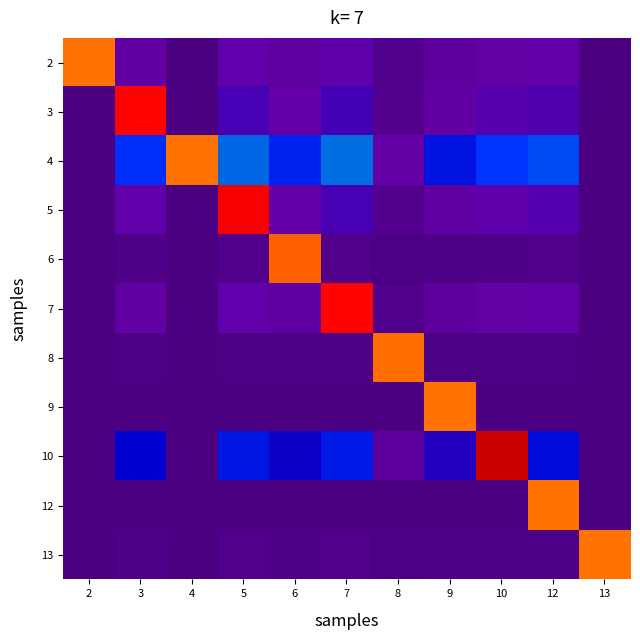

Reading left to right, extract all data points from this chart.

2: 2=800.0	3=79.8	4=0.0	5=95.3	6=72.7	7=97.6	8=25.3	9=64.5	10=82.8	12=88.0	13=0.0
3: 2=0.0	3=898.5	4=0.0	5=117.6	6=89.7	7=120.5	8=31.2	9=79.6	10=102.2	12=108.6	13=0.0
4: 2=0.0	3=264.6	4=800.0	5=316.0	6=241.0	7=323.8	8=83.8	9=213.8	10=274.6	12=291.9	13=0.0
5: 2=0.0	3=96.0	4=0.0	5=914.6	6=87.4	7=117.4	8=30.4	9=77.5	10=99.6	12=105.8	13=0.0
6: 2=0.0	3=18.2	4=0.0	5=21.7	6=816.6	7=22.2	8=5.8	9=14.7	10=18.9	12=20.1	13=0.0
7: 2=0.0	3=79.3	4=0.0	5=94.7	6=72.2	7=897.0	8=25.1	9=64.1	10=82.3	12=87.4	13=0.0
8: 2=0.0	3=8.6	4=0.0	5=10.3	6=7.8	7=10.5	8=802.7	9=6.9	10=8.9	12=9.5	13=0.0
9: 2=0.0	3=0.0	4=0.0	5=0.0	6=0.0	7=0.0	8=0.0	9=800.0	10=0.0	12=0.0	13=0.0
10: 2=0.0	3=185.3	4=0.0	5=221.3	6=168.8	7=226.8	8=58.7	9=149.7	10=992.3	12=204.4	13=0.0
12: 2=0.0	3=0.0	4=0.0	5=0.0	6=0.0	7=0.0	8=0.0	9=0.0	10=0.0	12=800.0	13=0.0
13: 2=0.0	3=17.2	4=0.0	5=20.5	6=15.6	7=21.0	8=5.4	9=13.9	10=17.8	12=18.9	13=800.0